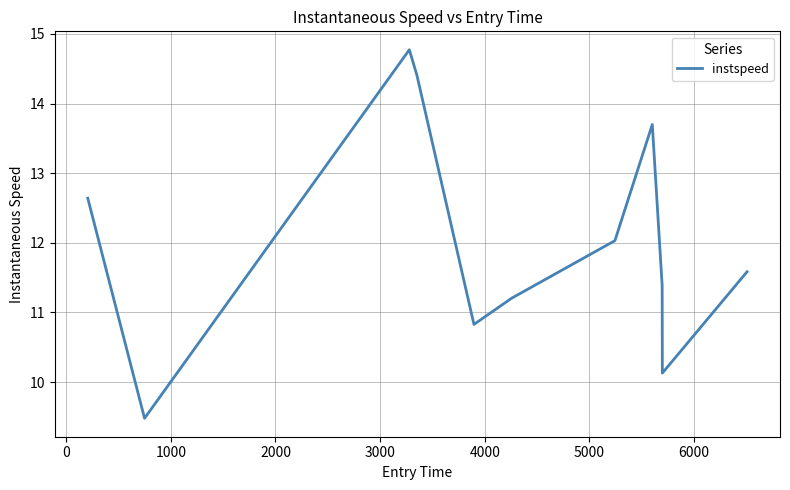

Reading left to right, extract all data points from this chart.

12.6	9.5	14.8	14.4	10.8	11.2	12.0	13.7	11.4	10.1	11.6